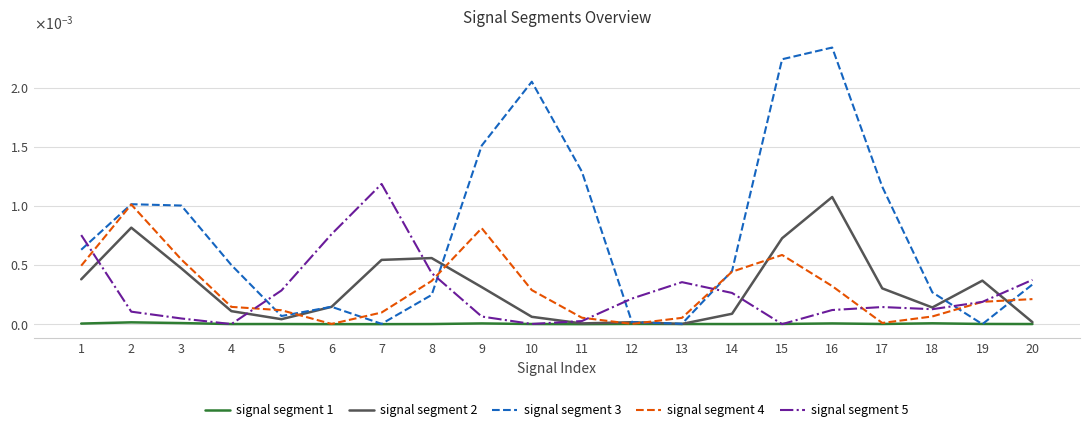

Where do signal segment 1 and signal segment 3 first cross each other?

18 and 19